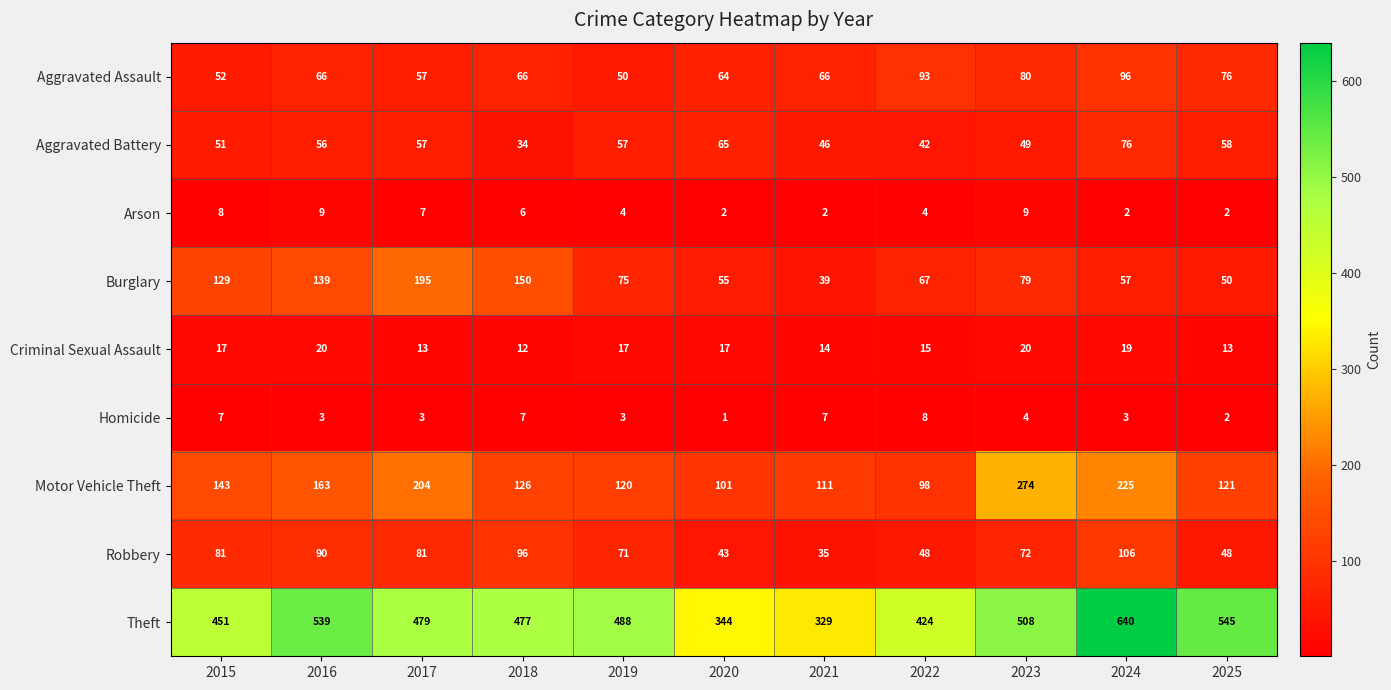

Which series has the largest total across all categories?

Theft